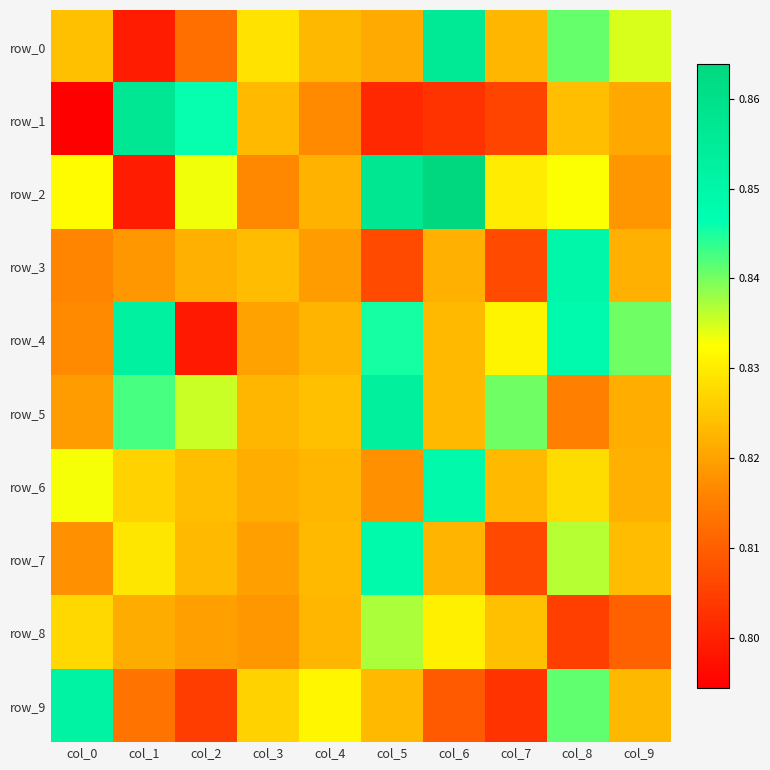

At which label does row_8 reach its peak?

col_5